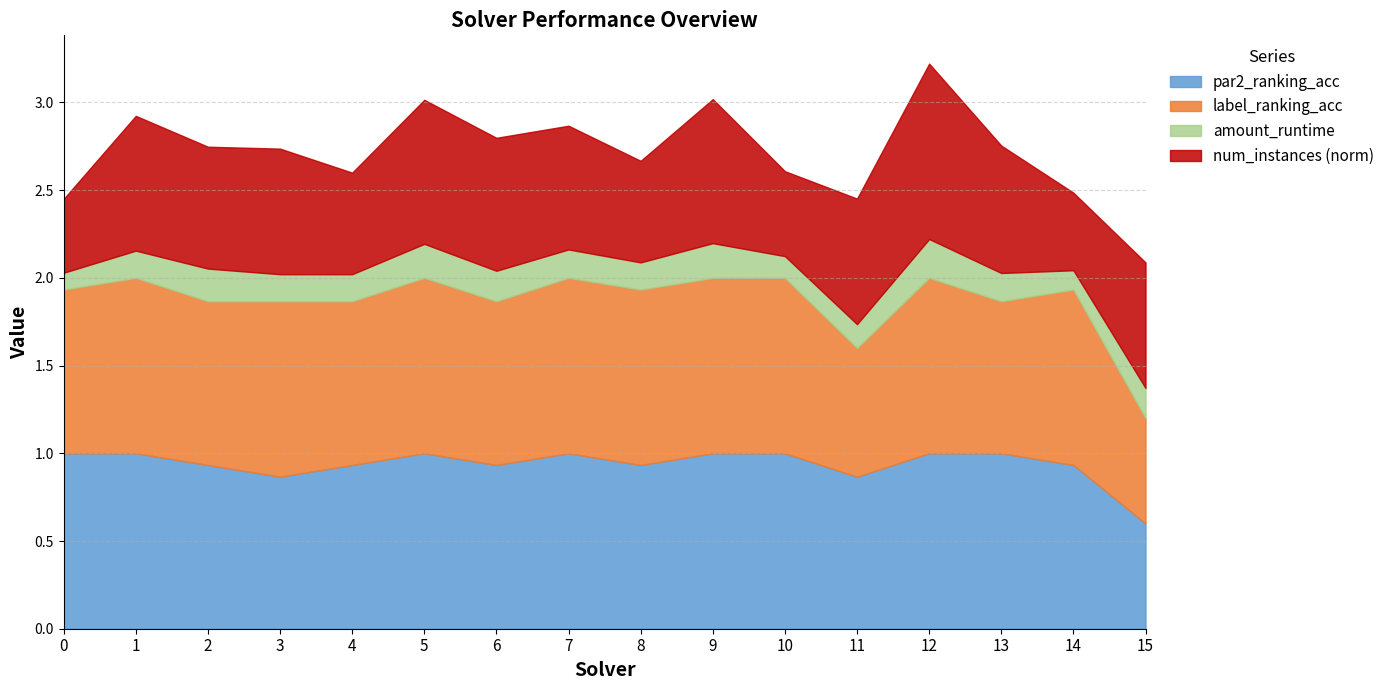

What is the value of the label_ranking_acc point at the 5th from the left?

0.9